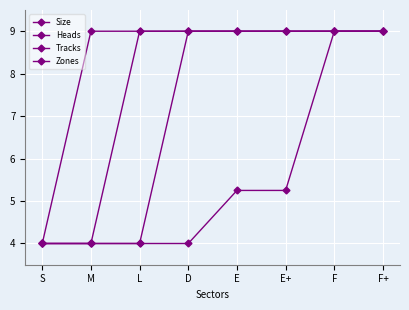

At which category is the sum across all series the highest?

F